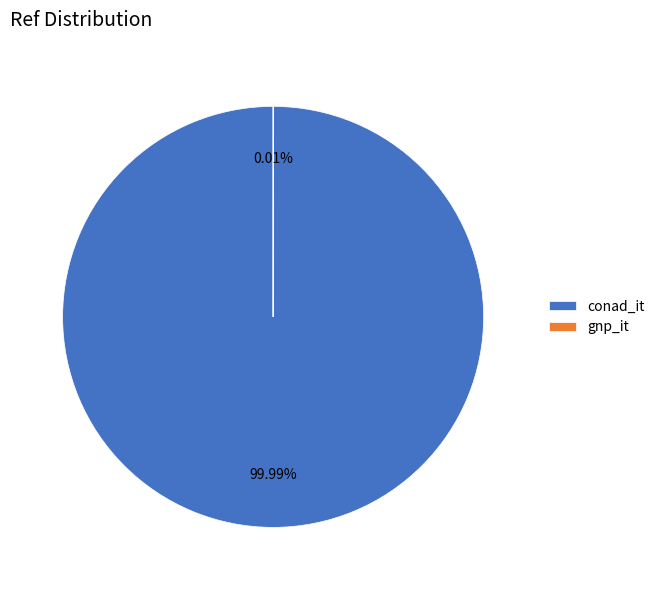

How many segments does this pie chart have?

2